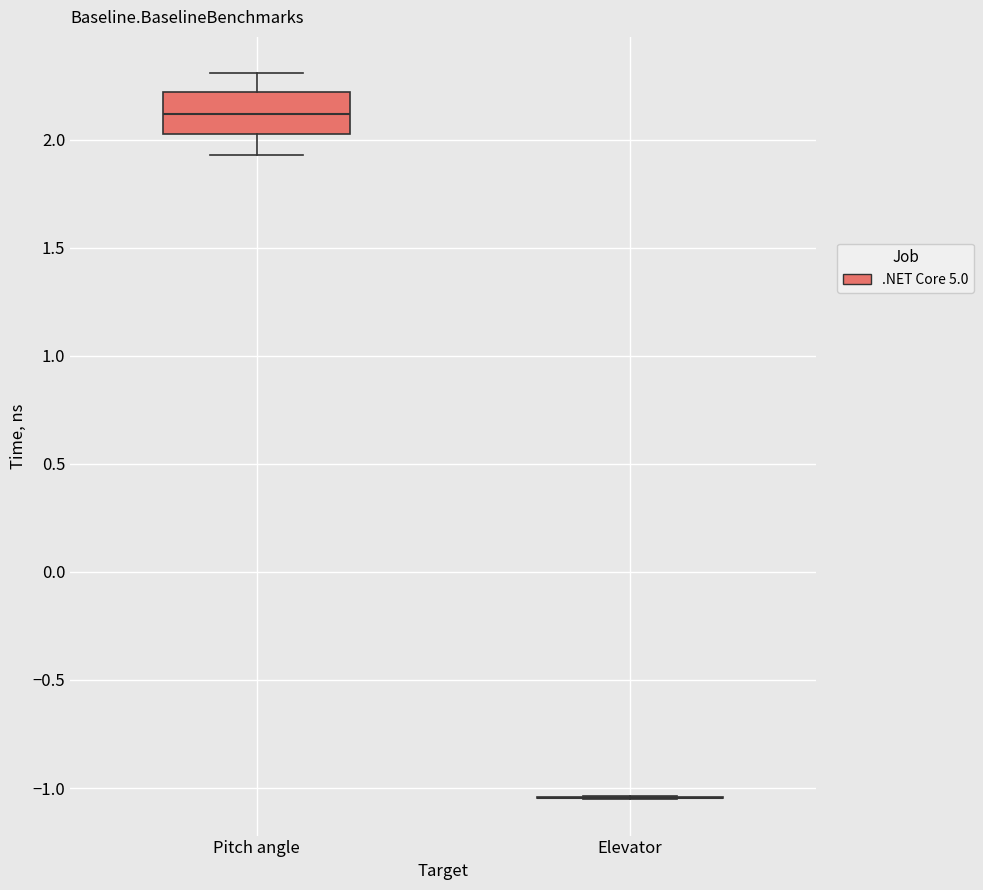

Reading left to right, read every box against the y-axis: the position of its median line, the range the box covers, and the ends of its whiskers. The values are not printed on the chart, so give them approximately, as read against the axis.

Pitch angle: median 2.10, box 2.05 to 2.20, whiskers 1.95 to 2.30
Elevator: box collapsed to a line at -1.05, whiskers -1.05 to -1.05